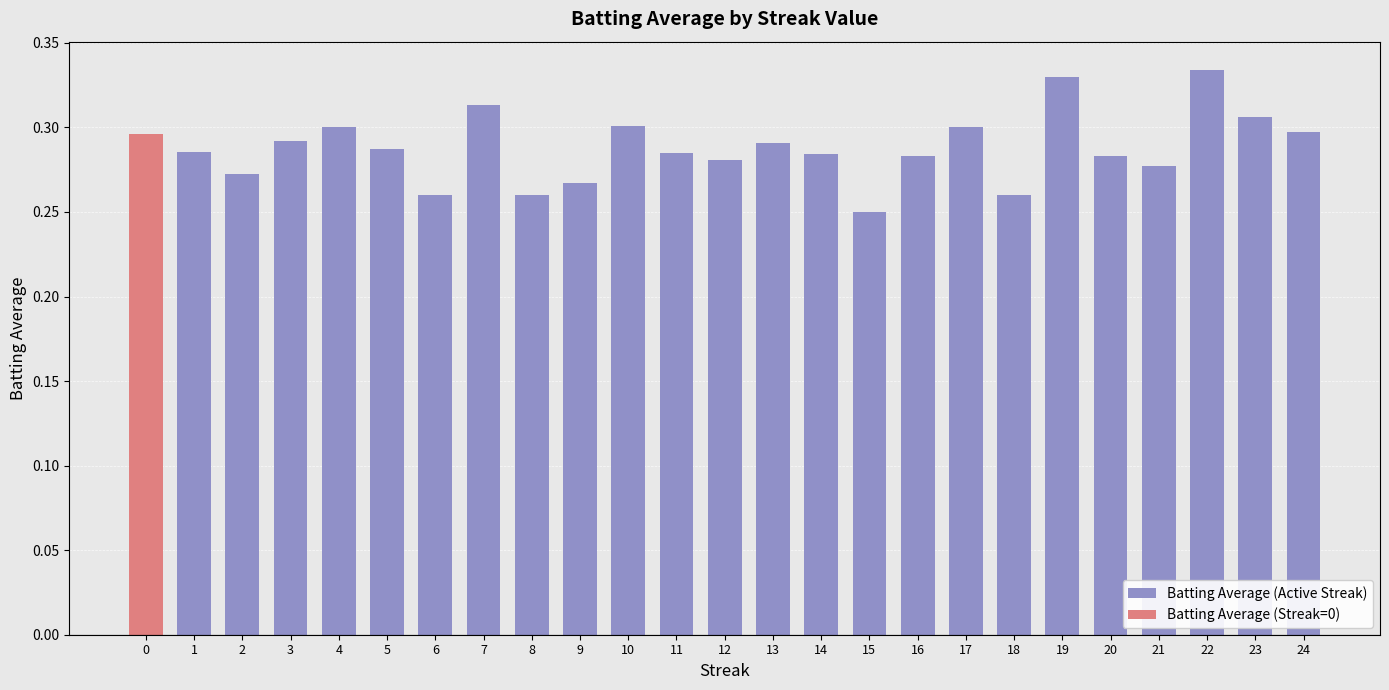

At which label is Batting Average (Active Streak) closest to 0?

15